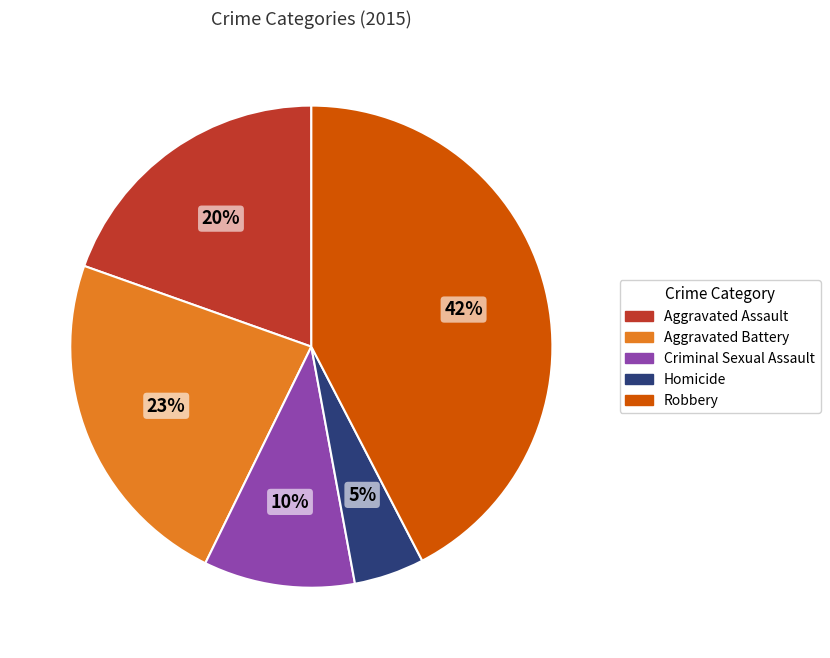

True or false: Robbery accounts for 56% of the total.

False